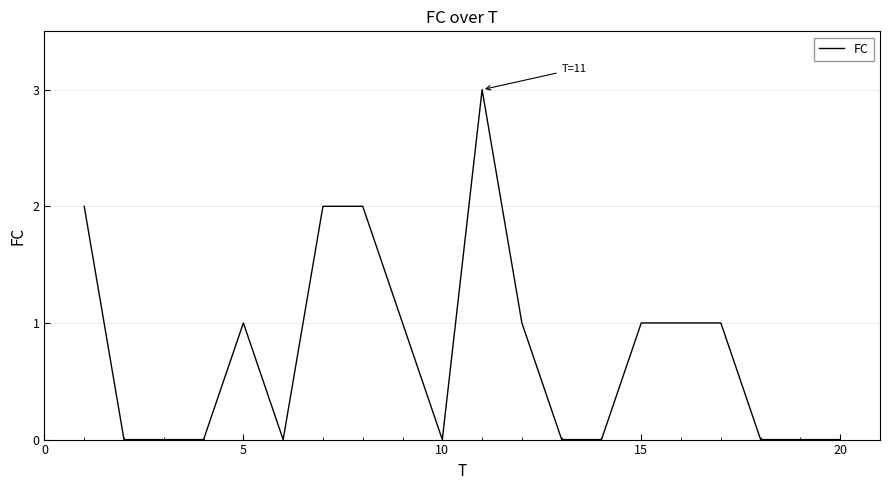

What is the maximum value shown in the chart?

3